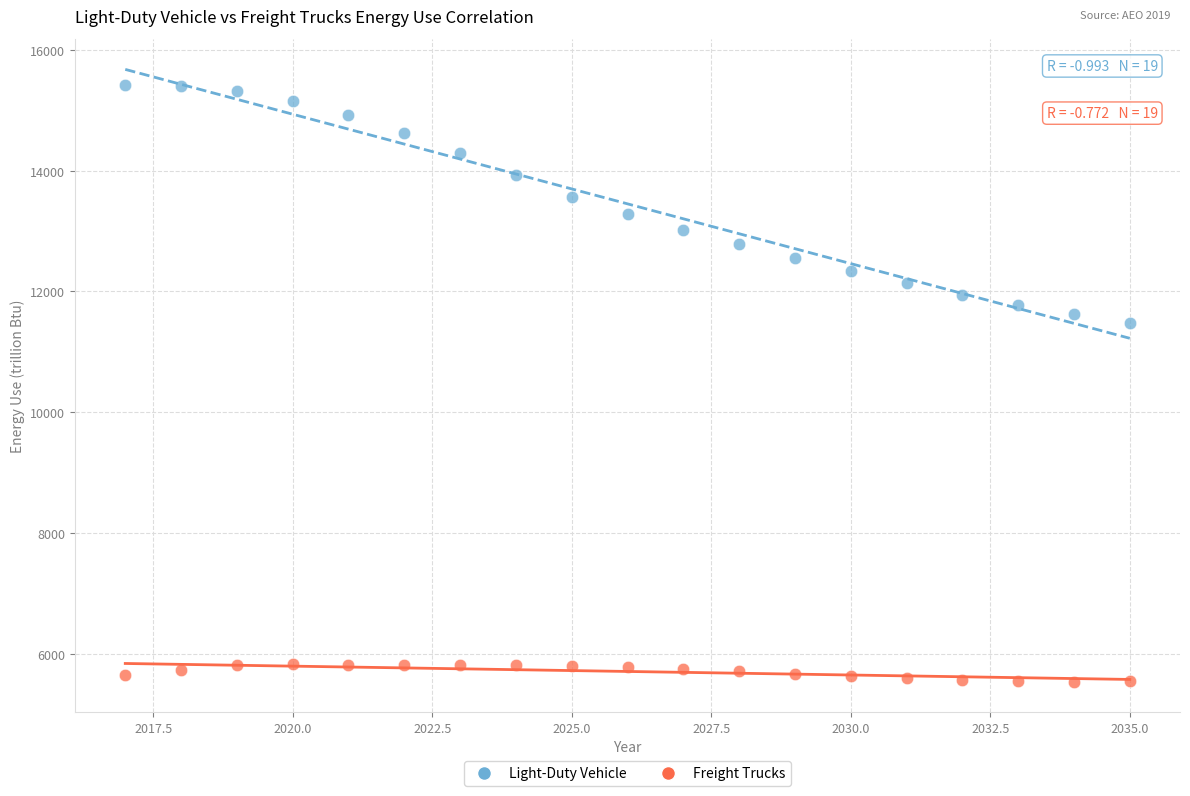

Across all data points, what is the range of X values (max minus min)?

18.0